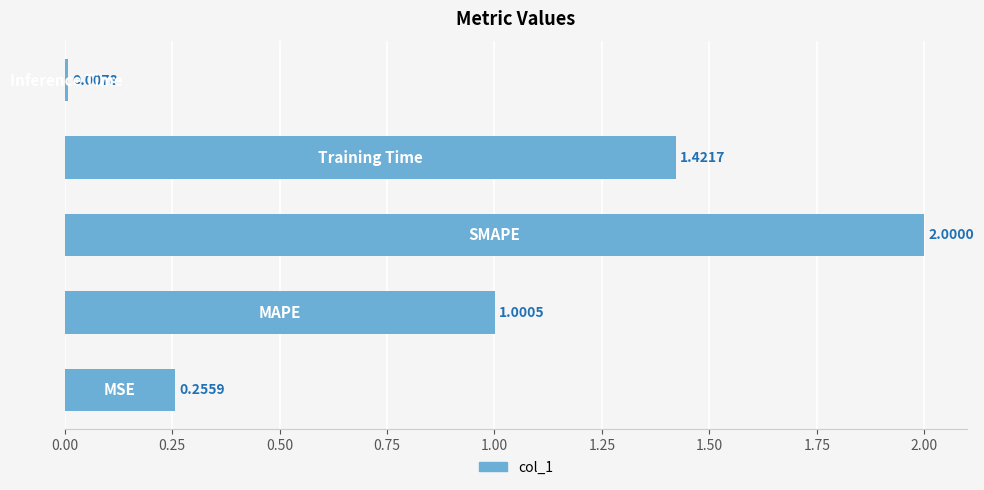

Does the chart contain stacked bars?

No